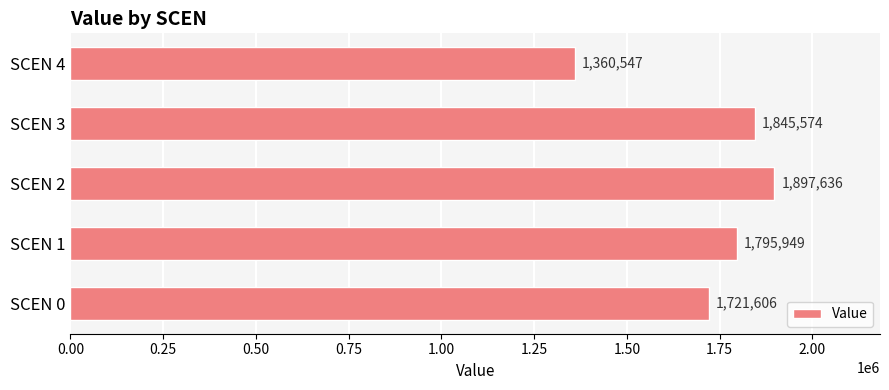

List the labels in order of value, largest first.

SCEN 2, SCEN 3, SCEN 1, SCEN 0, SCEN 4